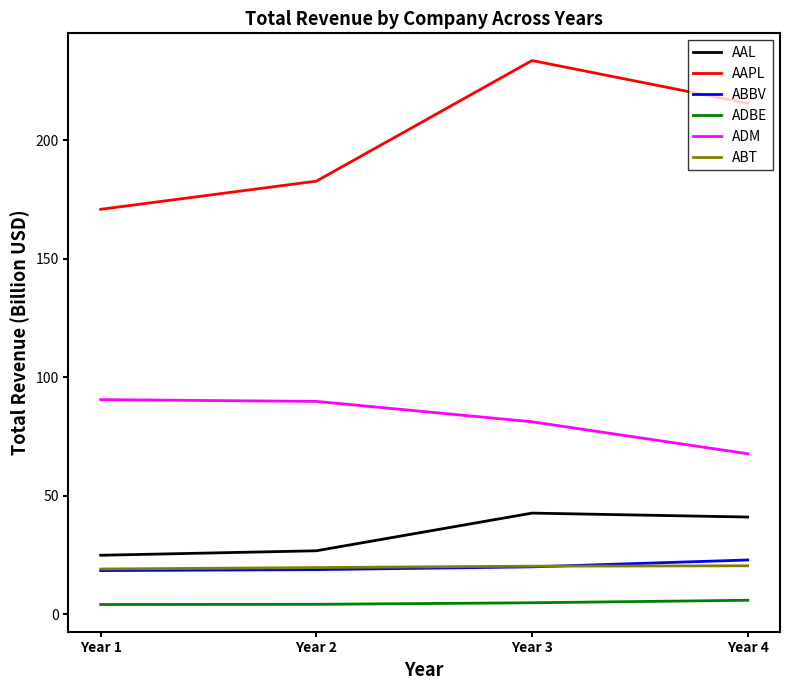

What is the total value across all series at Year 4?

373.4